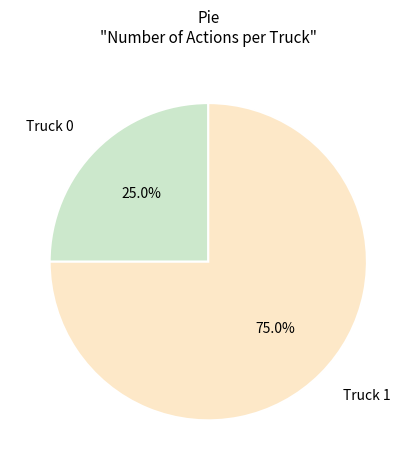

Which slice represents more than half of the pie?

Truck 1